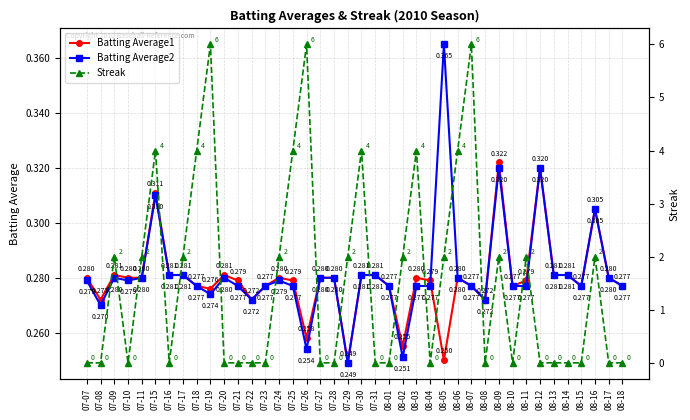

At which category does Batting Average2 reach its first local valley?

07-08